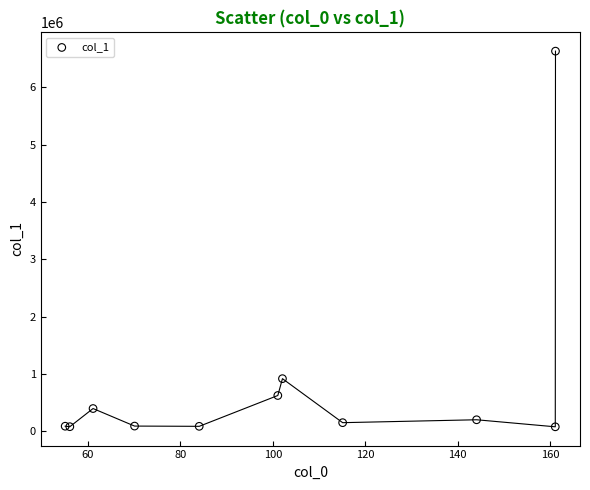

What Y value in the scatter plot is closest to 3356566?

920387.0